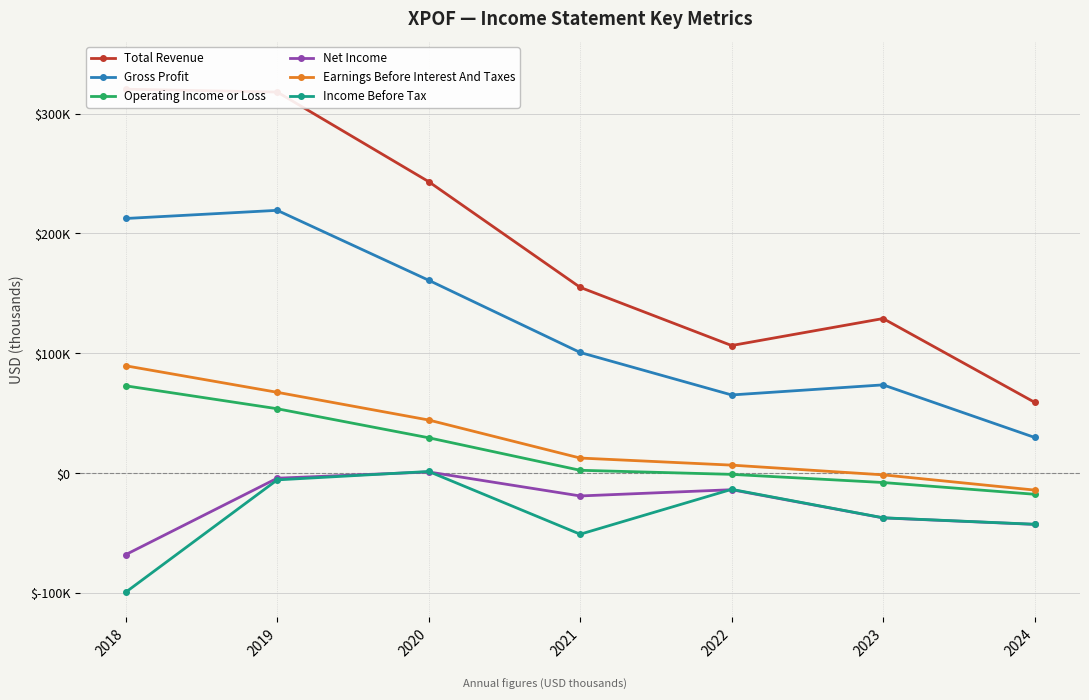

True or false: Total Revenue has a value of 317900 at 2019.

True